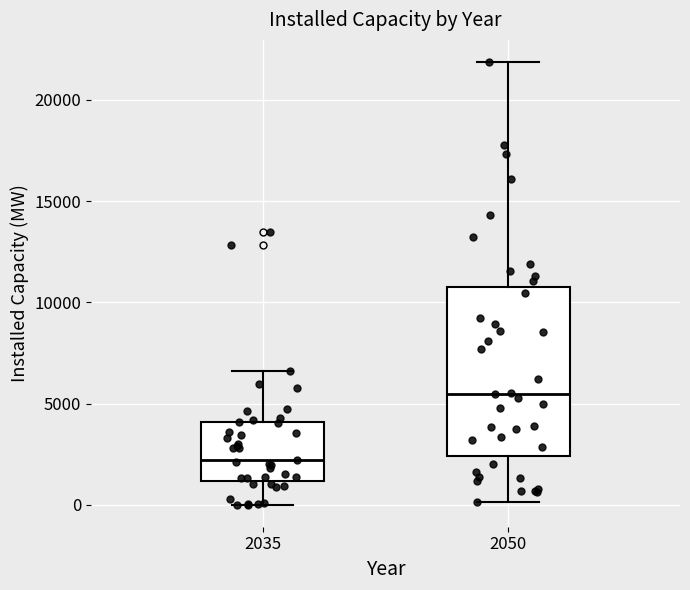

Reading left to right, transcribe this box plot: for each box, give where its median line is, the range the box spans, and where its two whiskers end, as read against the y-axis. The values are not printed on the chart, so give them approximately, as read against the axis.

2035: median 2000, box 1000 to 4000, whiskers 0 to 6500
2050: median 5500, box 2500 to 10500, whiskers 0 to 22000